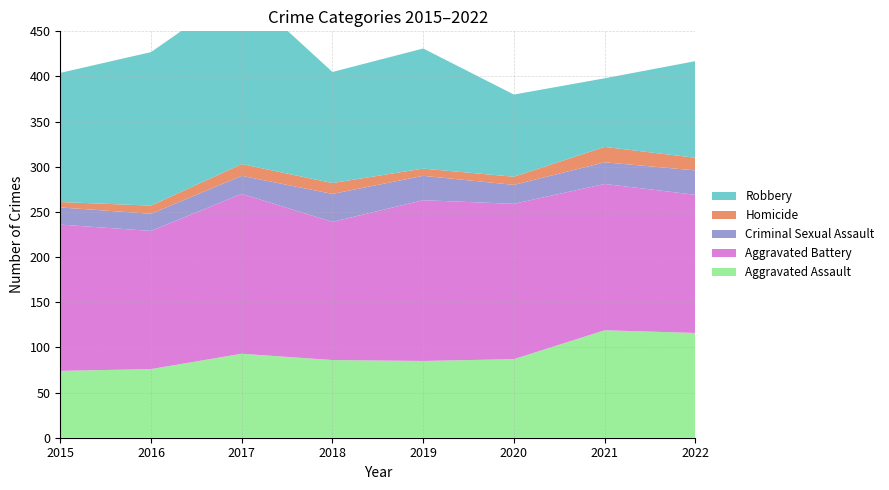

Reading right to left, what are all the values shown in this chart?

Aggravated Assault: 2022=116	2021=119	2020=87	2019=85	2018=86	2017=93	2016=76	2015=74
Aggravated Battery: 2022=153	2021=162	2020=172	2019=178	2018=153	2017=177	2016=153	2015=162
Criminal Sexual Assault: 2022=27	2021=24	2020=21	2019=27	2018=31	2017=20	2016=19	2015=19
Homicide: 2022=14	2021=17	2020=9	2019=8	2018=12	2017=13	2016=9	2015=6
Robbery: 2022=107	2021=76	2020=91	2019=133	2018=123	2017=194	2016=170	2015=143